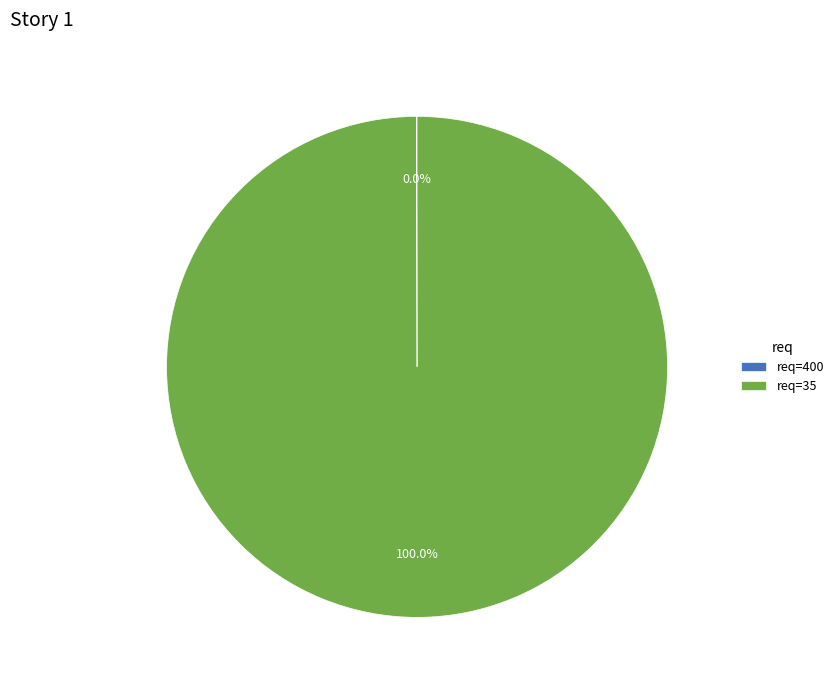

What is the majority slice?

req=35